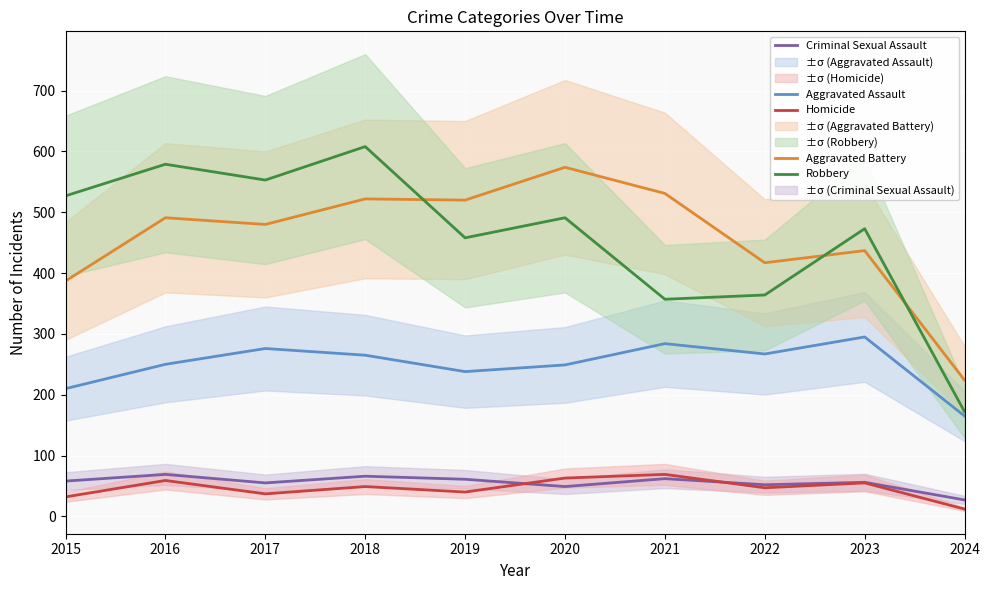

How many series are shown in this chart?

5